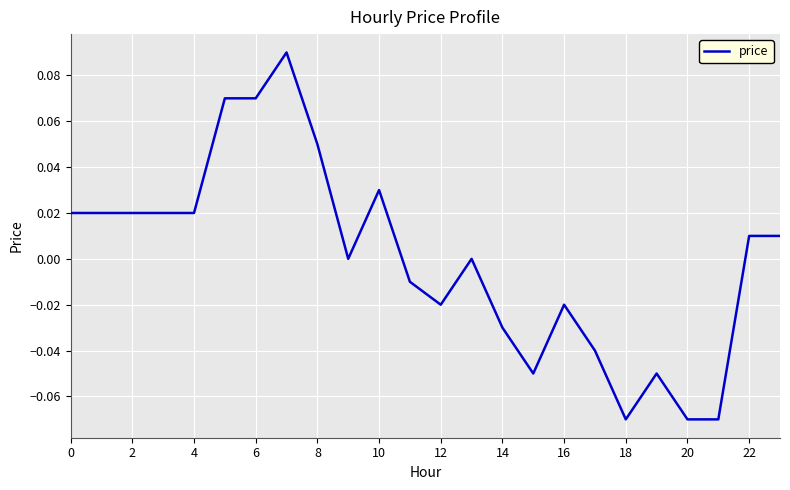

What is the minimum value shown in the chart?

-0.1